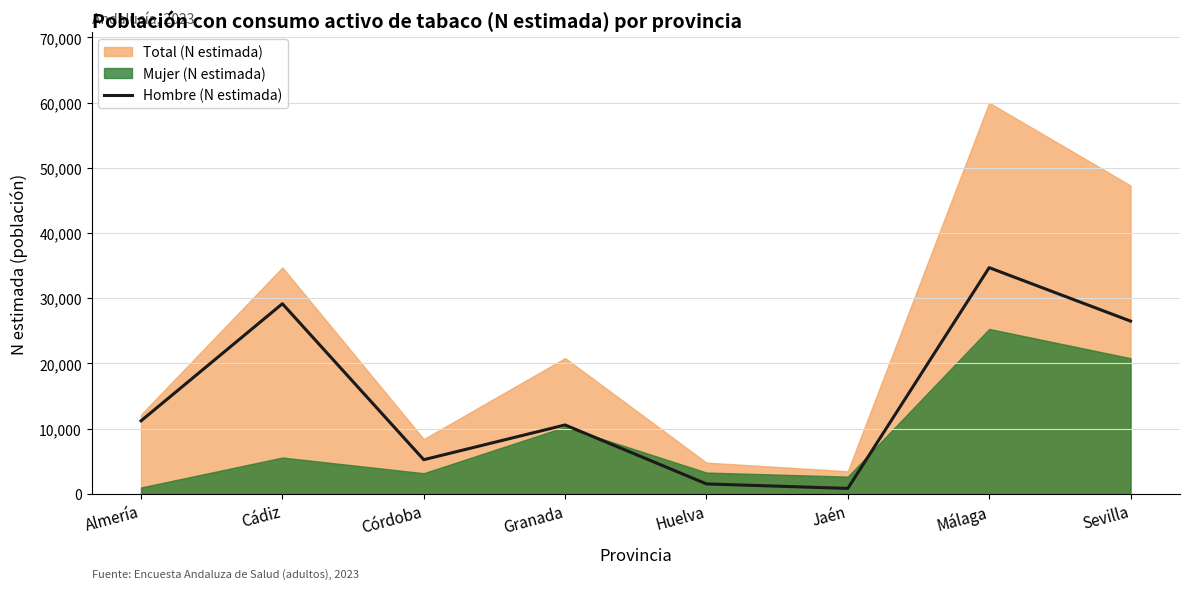

True or false: the data shows 345 at Huelva.

False